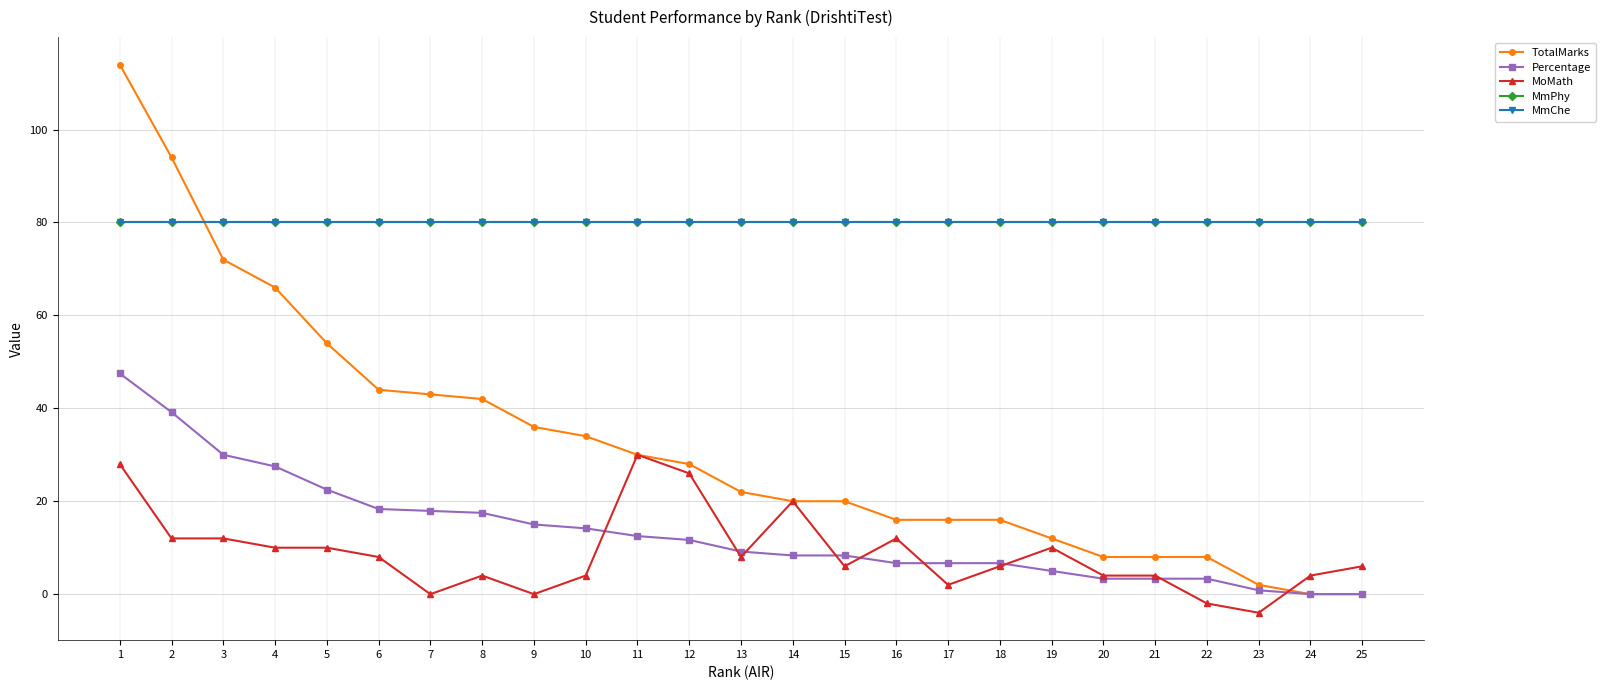

True or false: MmPhy and Percentage intersect in this chart.

False